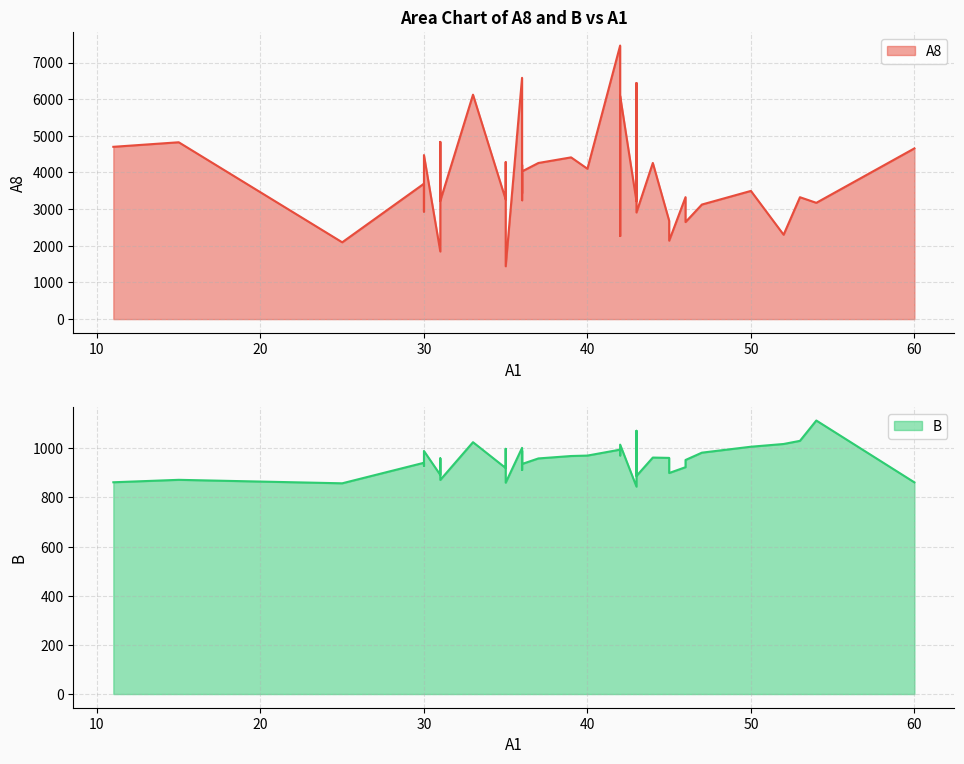

In B, how many points are lower than both neighbors (excluding endpoints)?

13